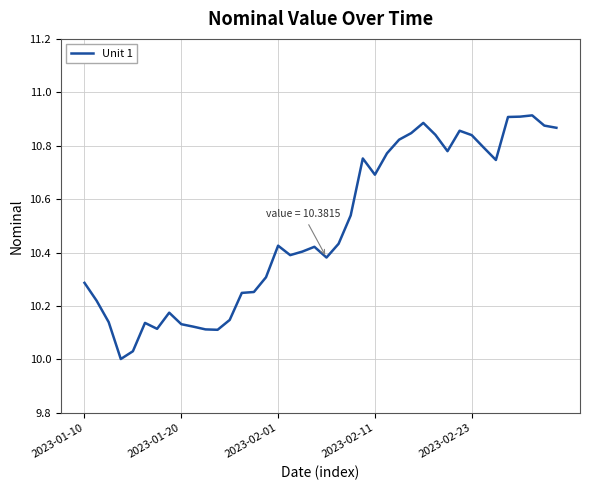

What is the difference between the maximum and minimum values?

0.9